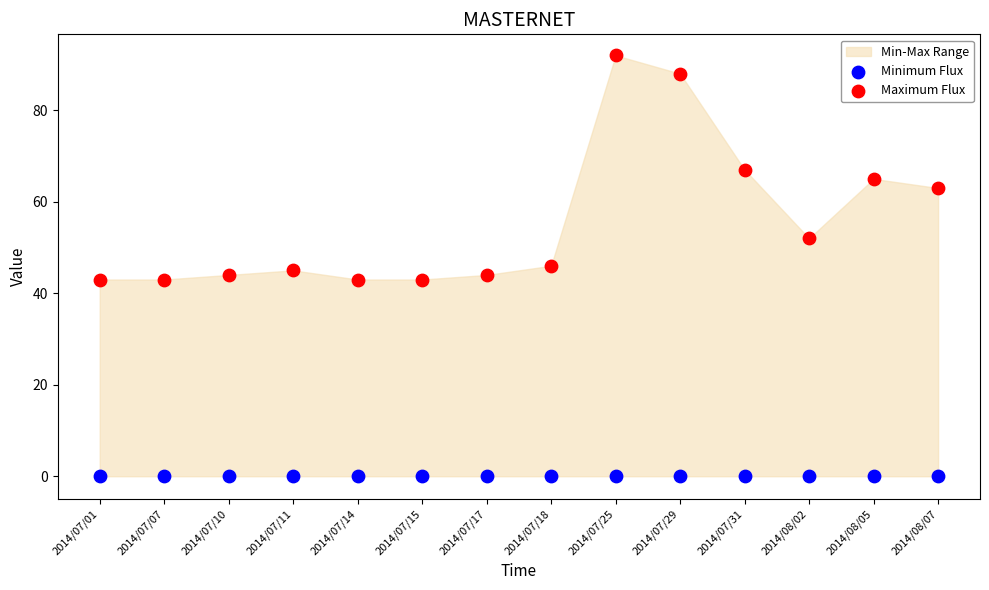

Which series contains the highest Y value?

Maximum Flux